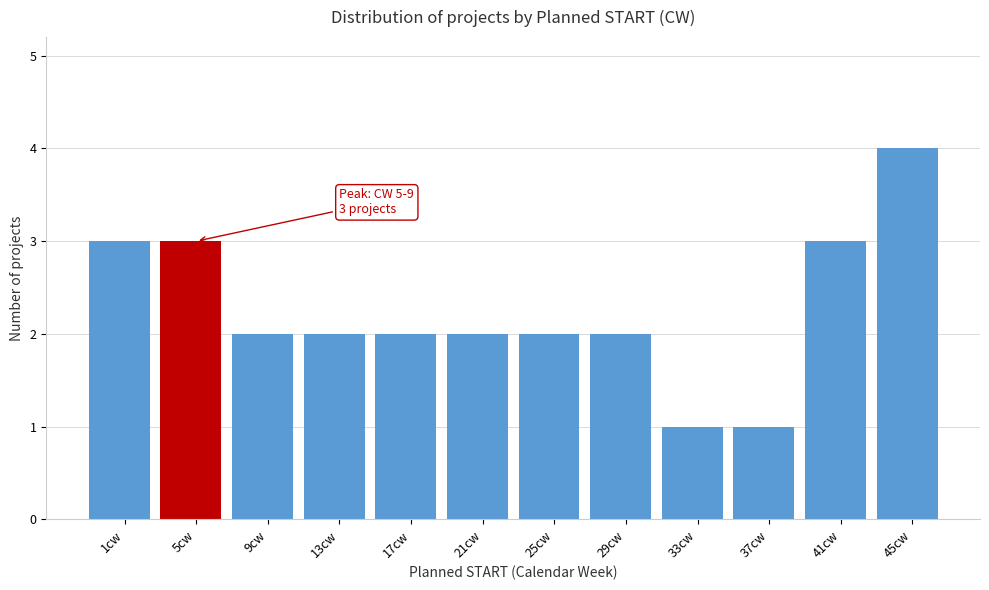

Reading right to left, extract all data points from this chart.

4	3	1	1	2	2	2	2	2	2	3	3